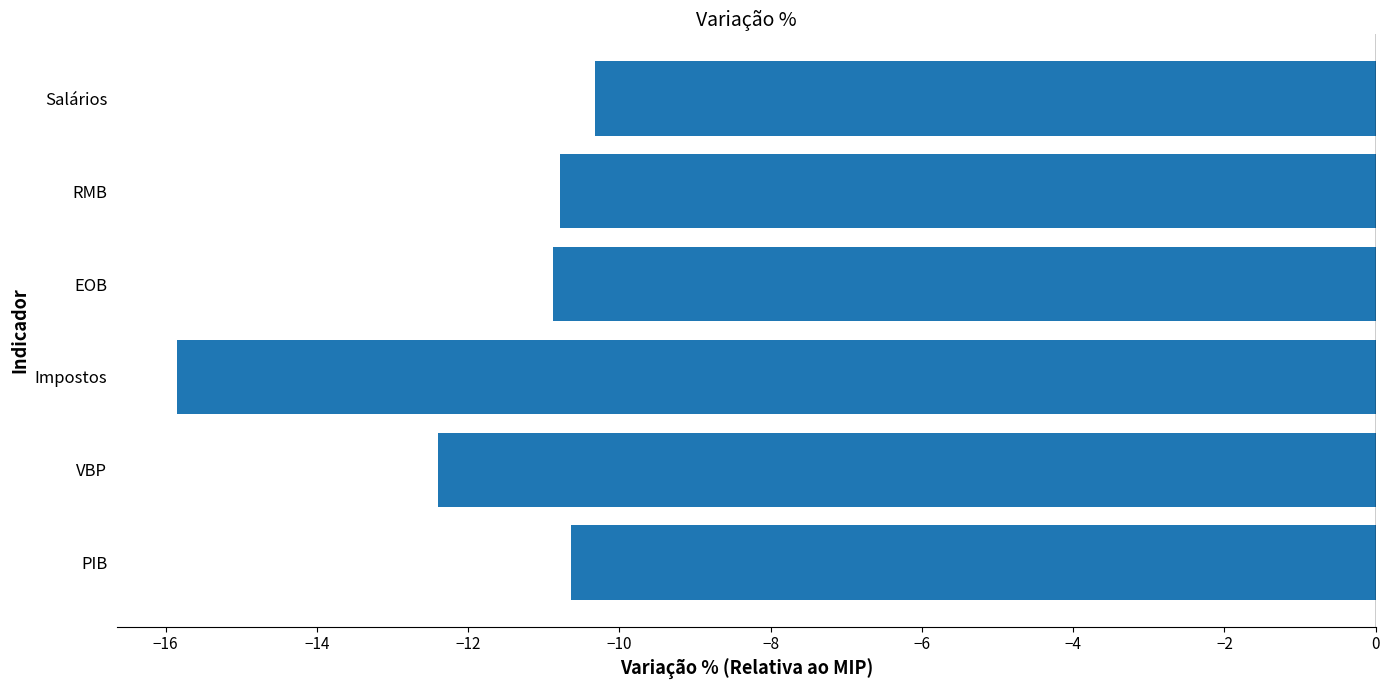

The chart shows a value of -12.4 at VBP. True or false?

True